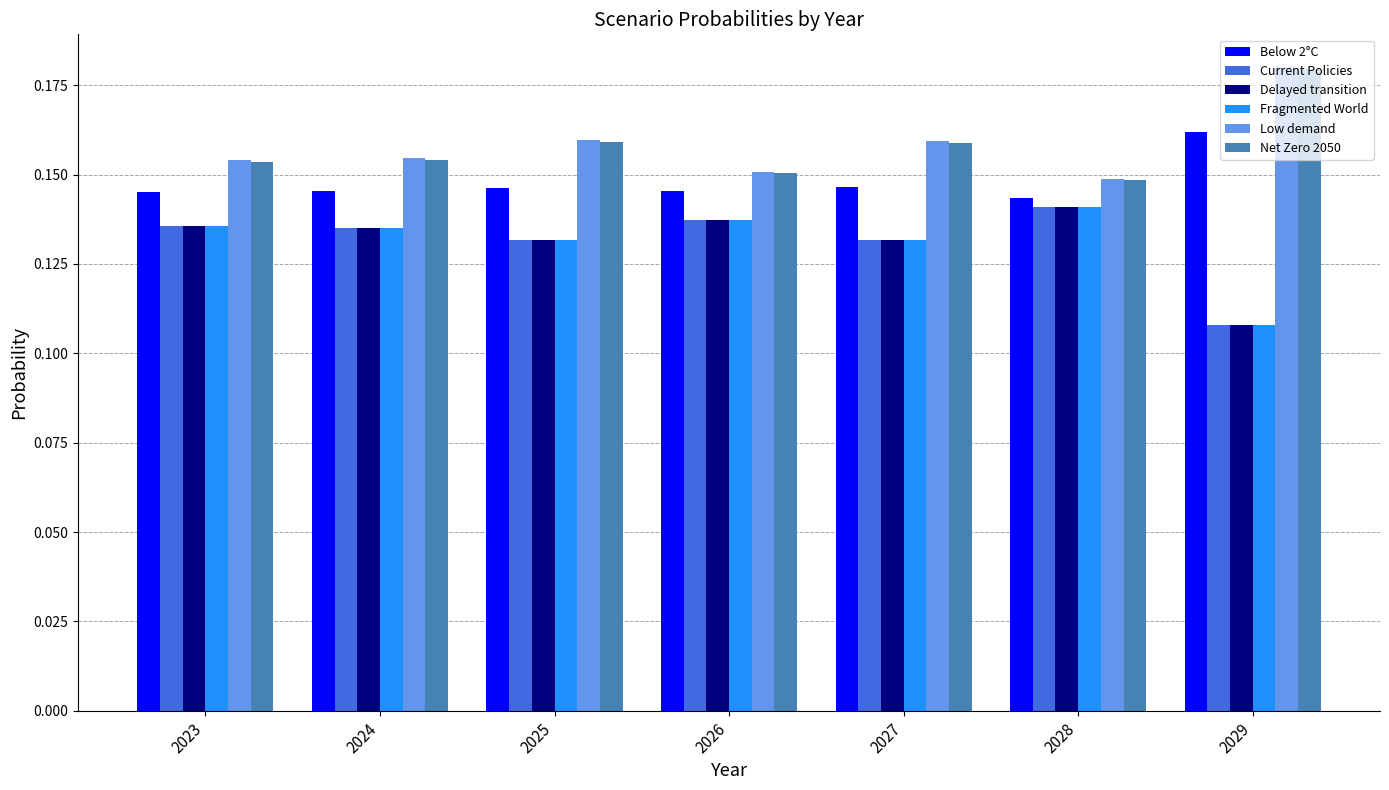

How many Net Zero 2050 values are between 0 and 1?

7